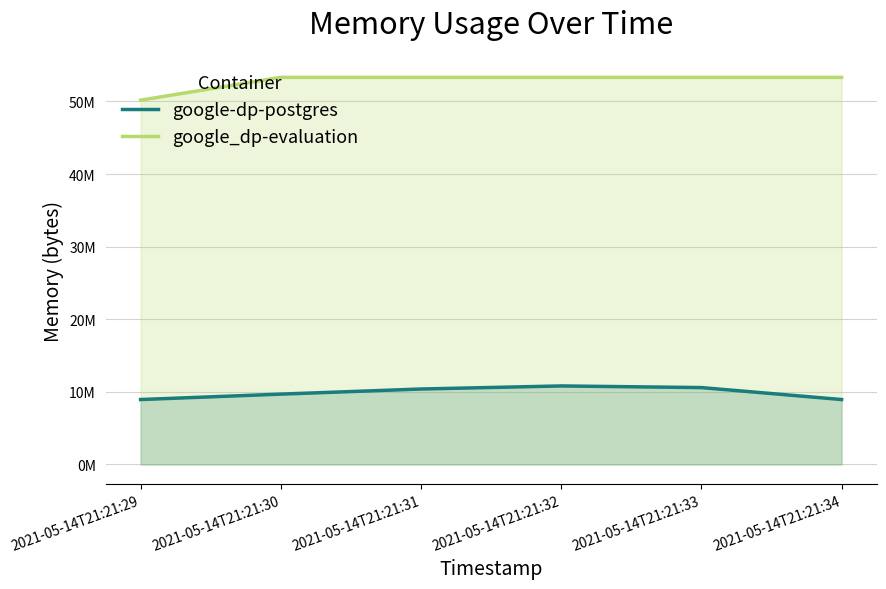

What are all the series names shown in the legend?

google-dp-postgres, google_dp-evaluation